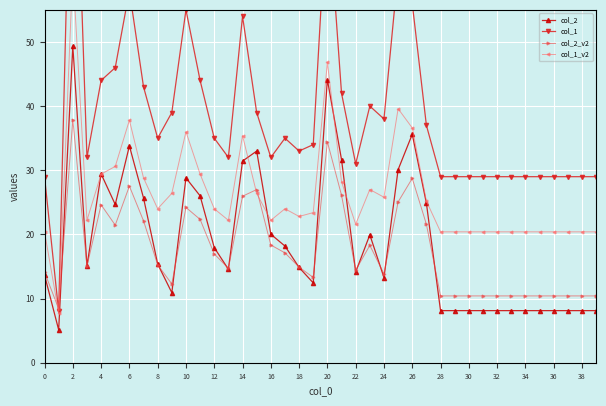

Where is the first local maximum for col_2?

2